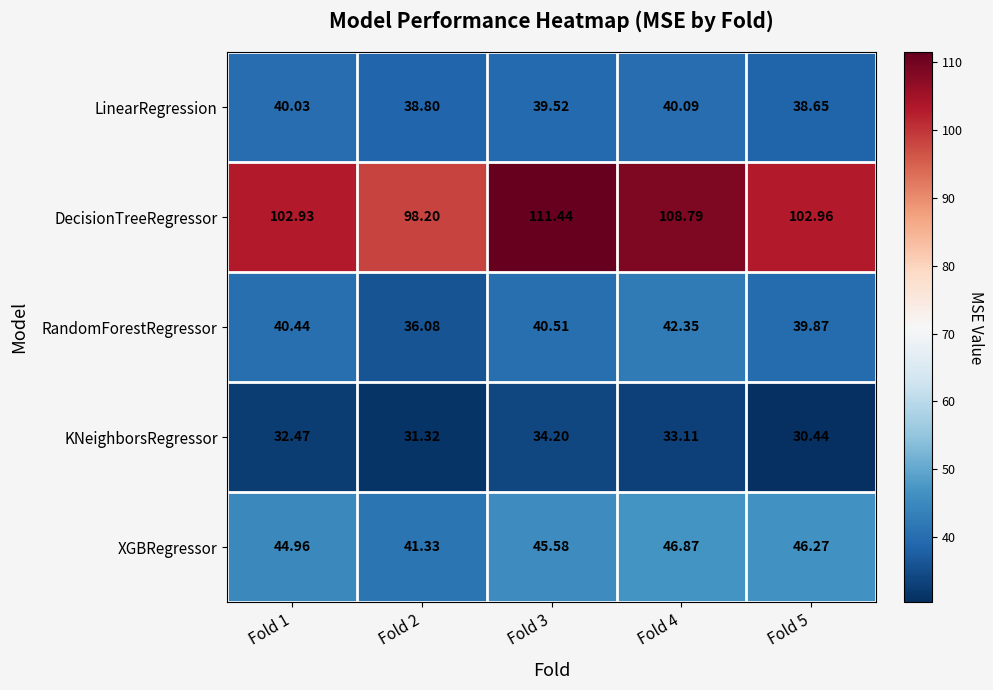

List the series in order of their peak value, lowest first.

KNeighborsRegressor, LinearRegression, RandomForestRegressor, XGBRegressor, DecisionTreeRegressor